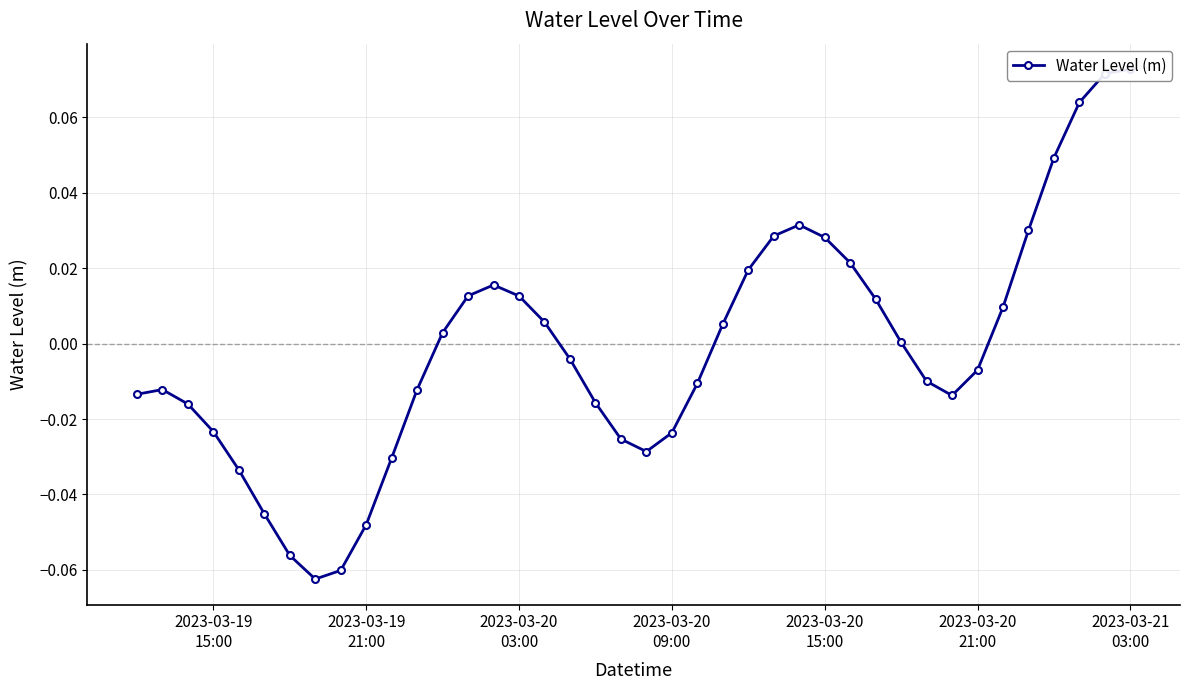

What is the difference between the maximum and minimum values?

0.1